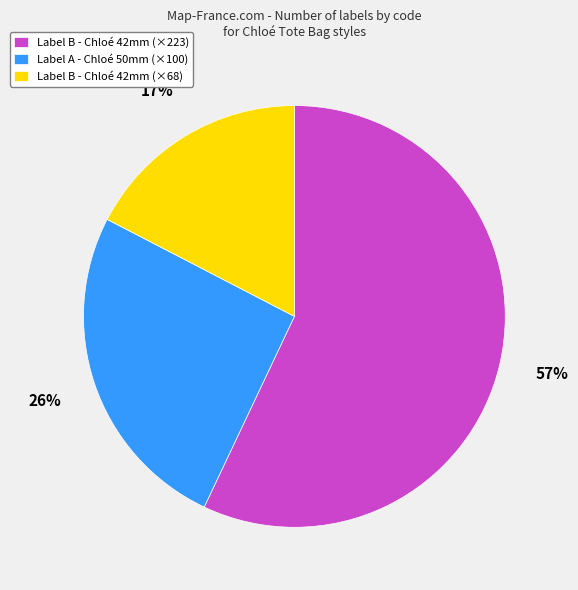

Do Label B - Chloé 42mm (×223) and Label A - Chloé 50mm (×100) together represent more than half of the pie?

Yes